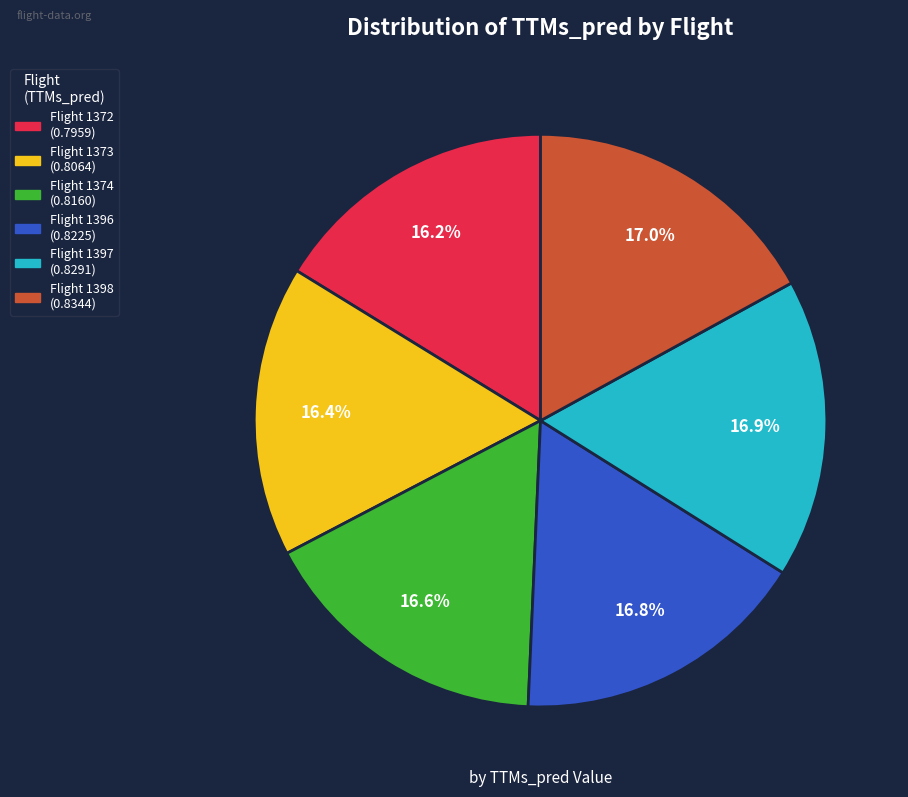

Is there a majority slice in this chart?

No